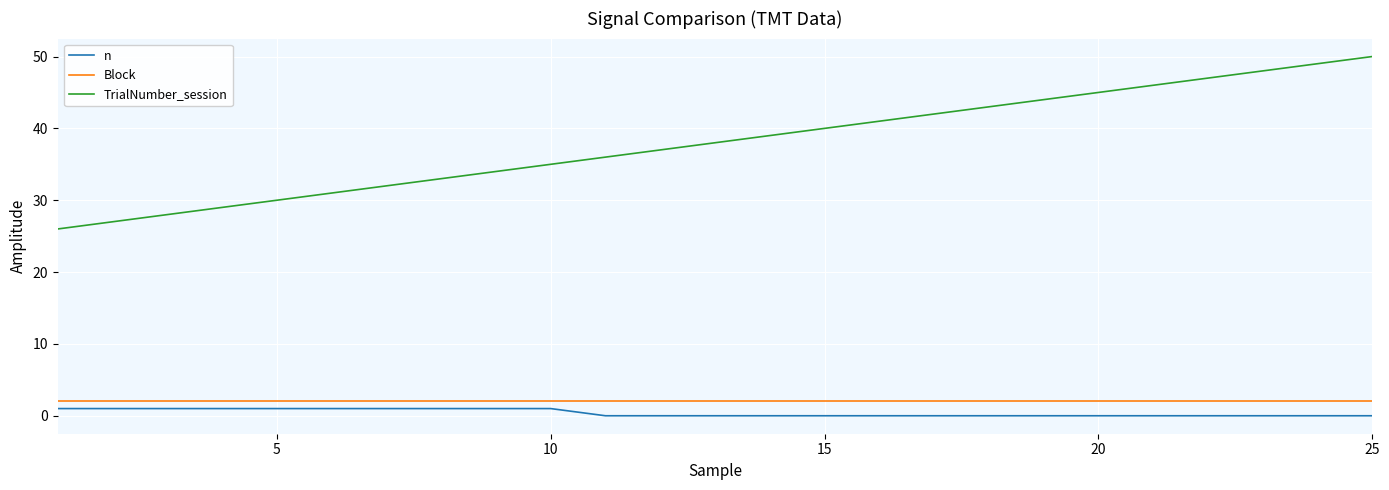

True or false: TrialNumber_session and n cross at least once.

False